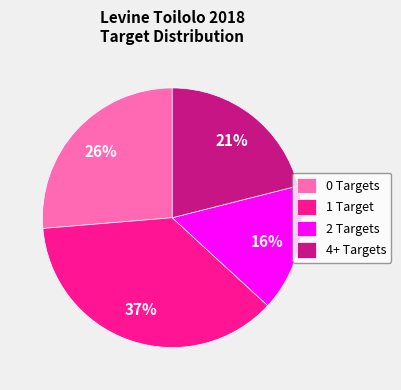

To the nearest percent, what percentage of the pie is 4+ Targets?

21%